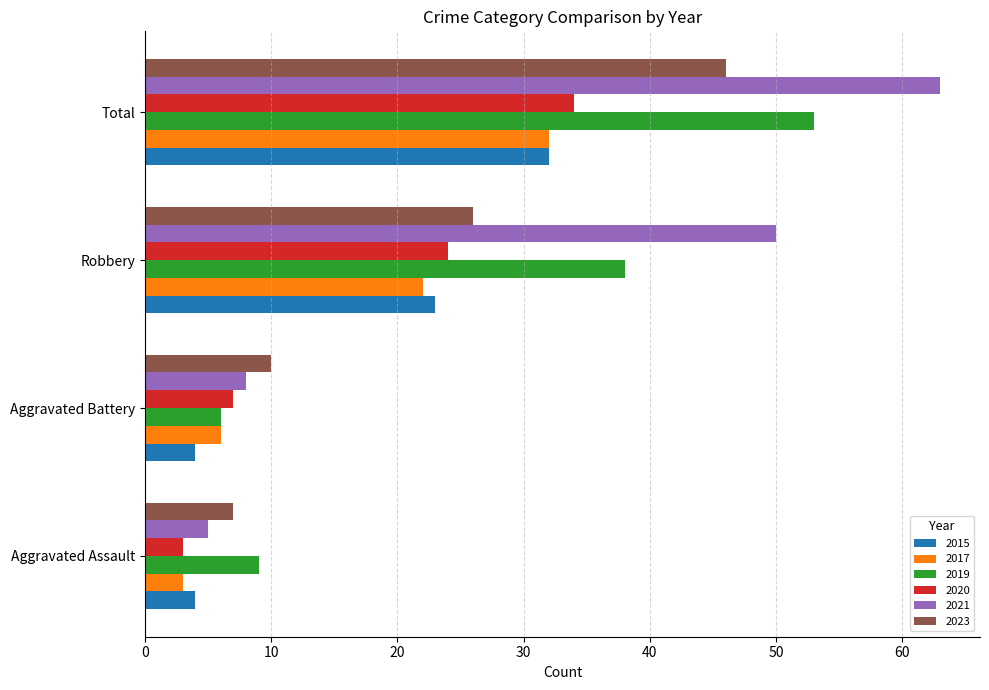

Where is 2020 nearest to the value 18?

Robbery